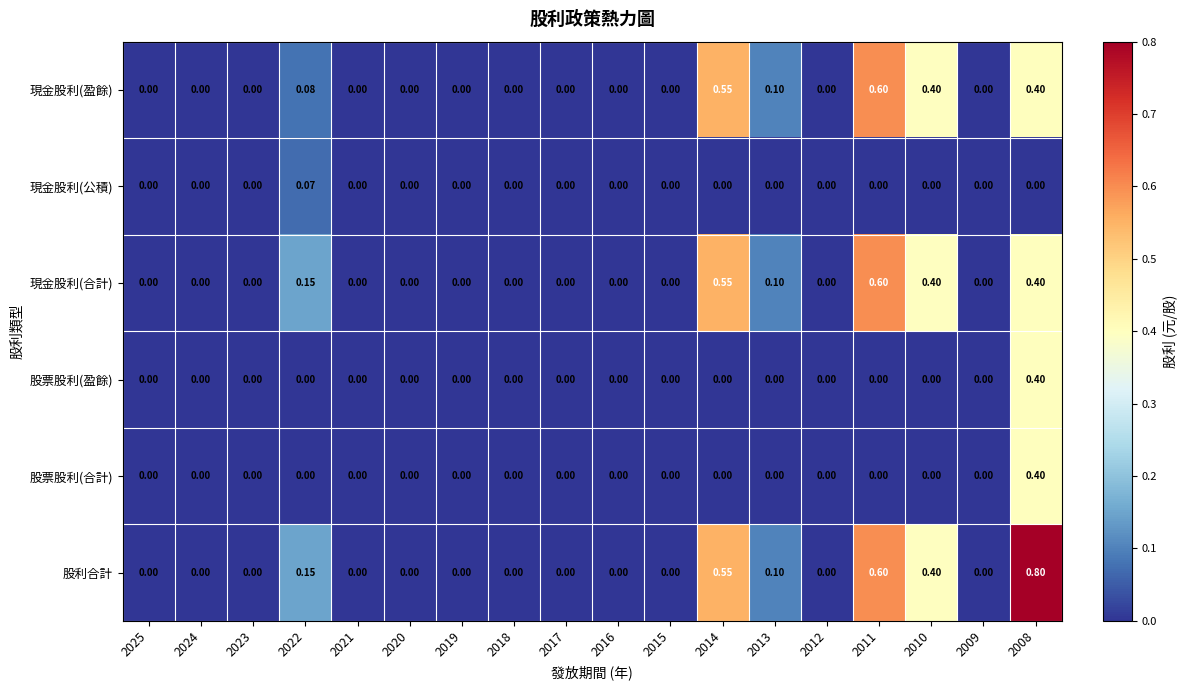

How many values in the 股票股利(盈餘) series exceed 0?

1